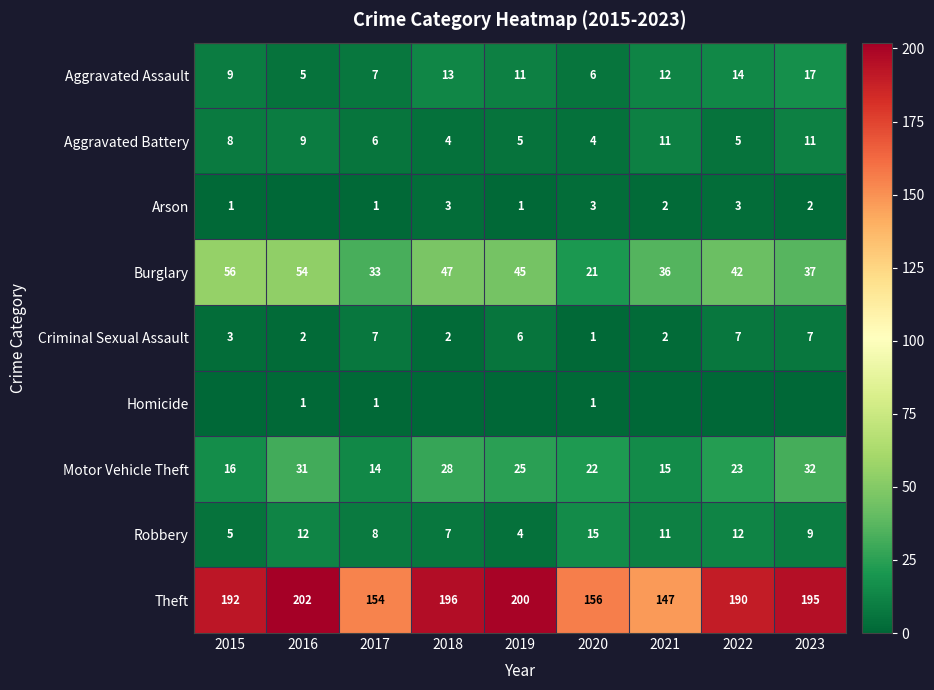

The value of Burglary at 2016 is 54. True or false?

True